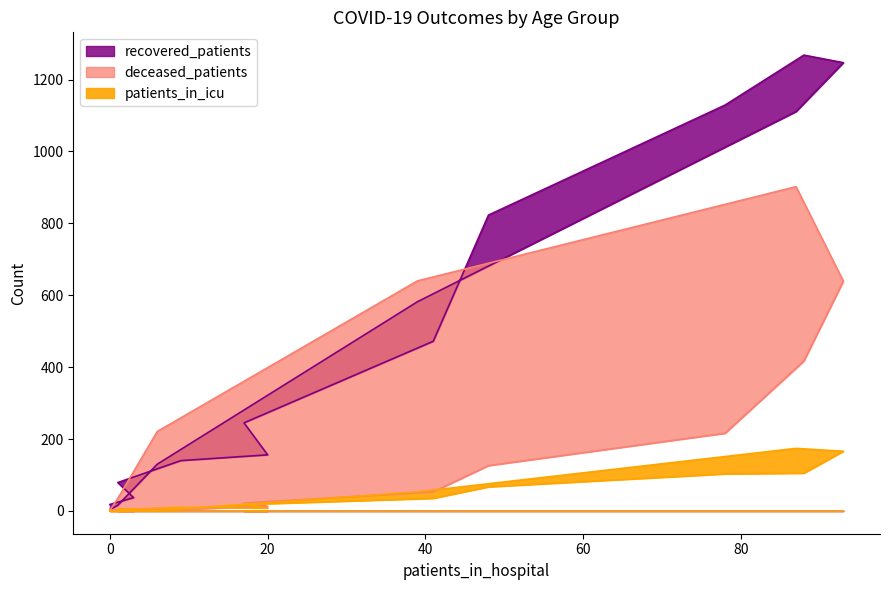

Reading right to left, transcribe all the data shown in this chart.

recovered_patients: 4	16	130	582	1111	1247	1268	1129	823	472	245	156	140	79	37	18
deceased_patients: 2	35	221	640	902	639	417	216	126	53	22	13	4	5	0	3
patients_in_icu: 0	0	1	53	174	166	105	103	67	35	18	8	10	4	1	0